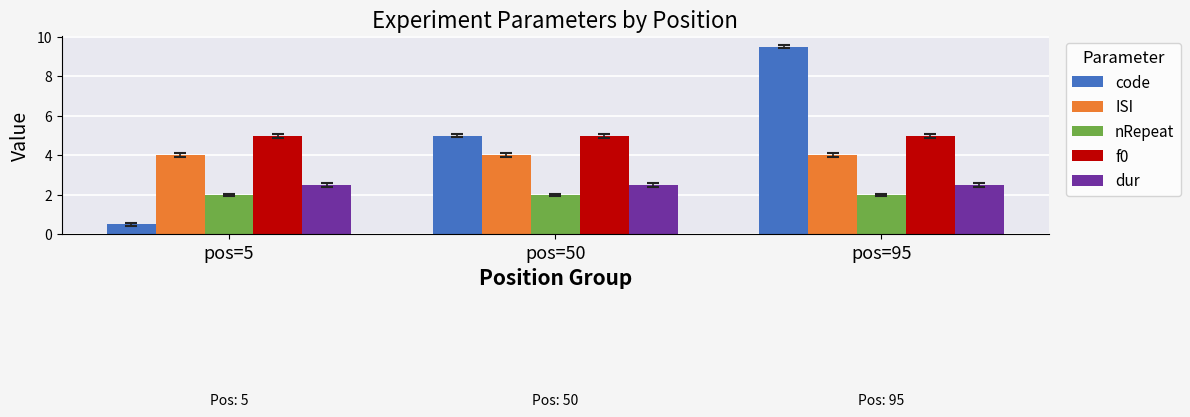

Count the number of data series in this chart.

5